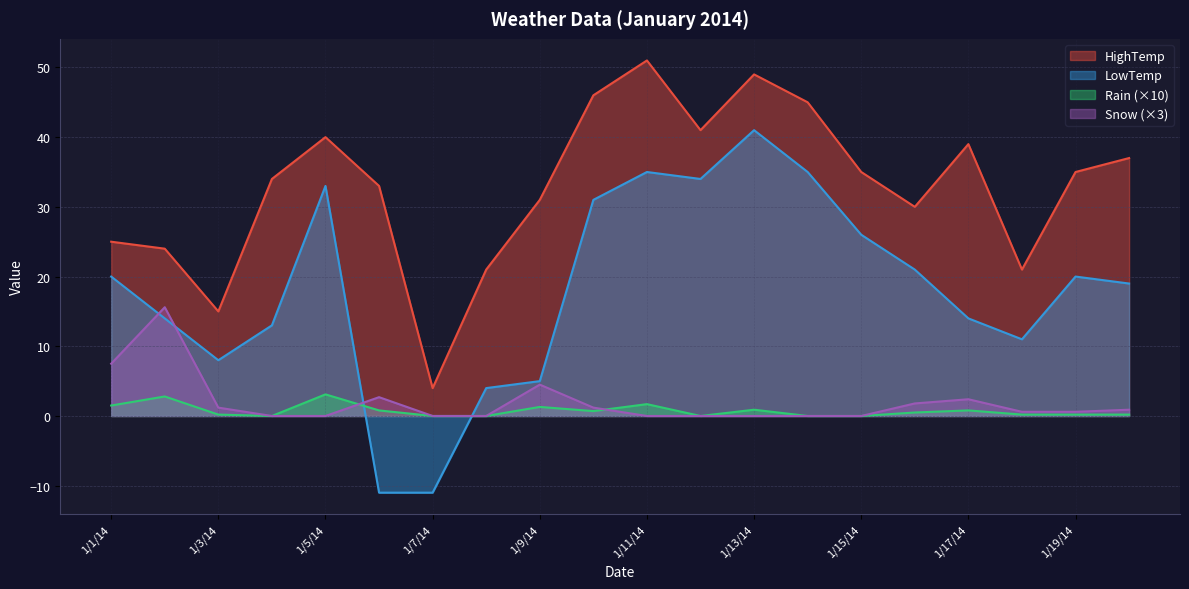

The value of Snow at 1/13/14 is 0.0. True or false?

True